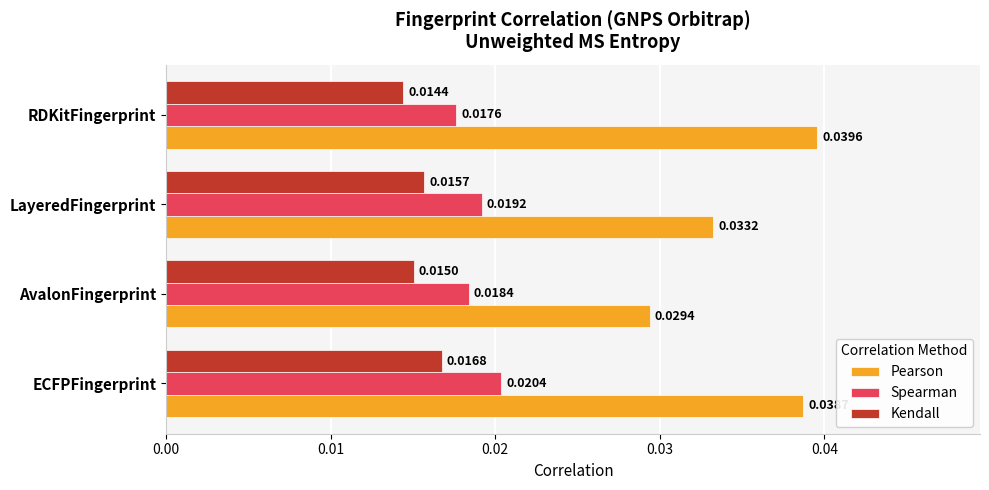

Which category has the lowest value across all series?

RDKitFingerprint